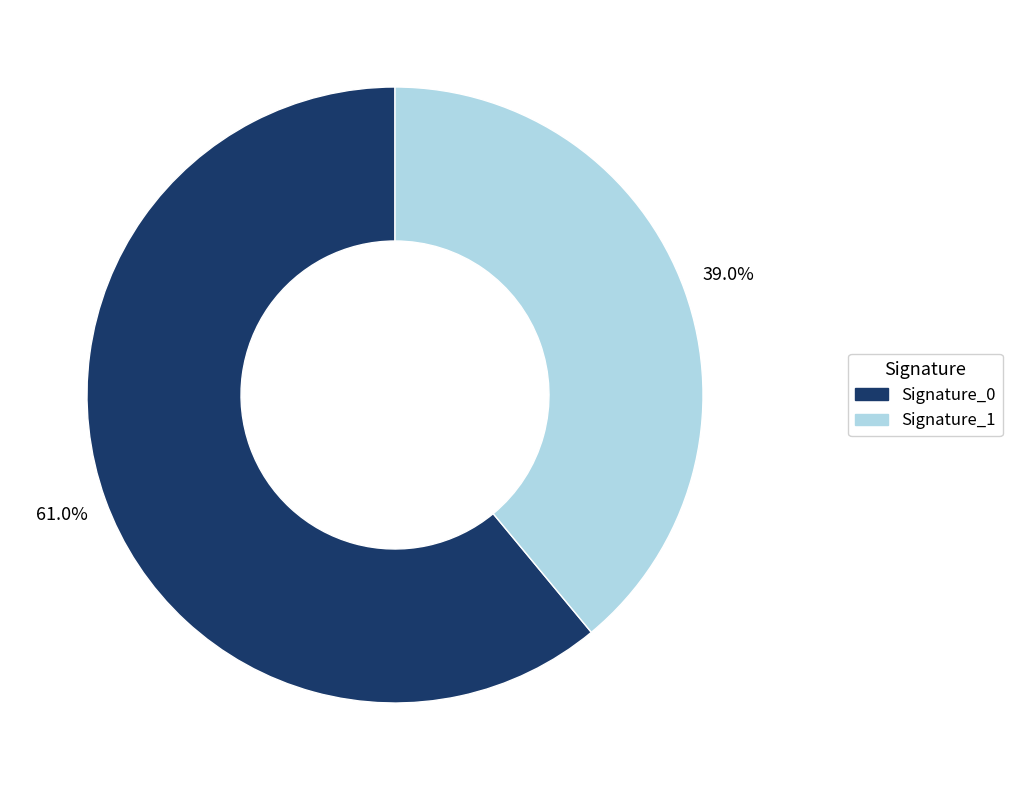

Does any single category account for the majority?

Yes